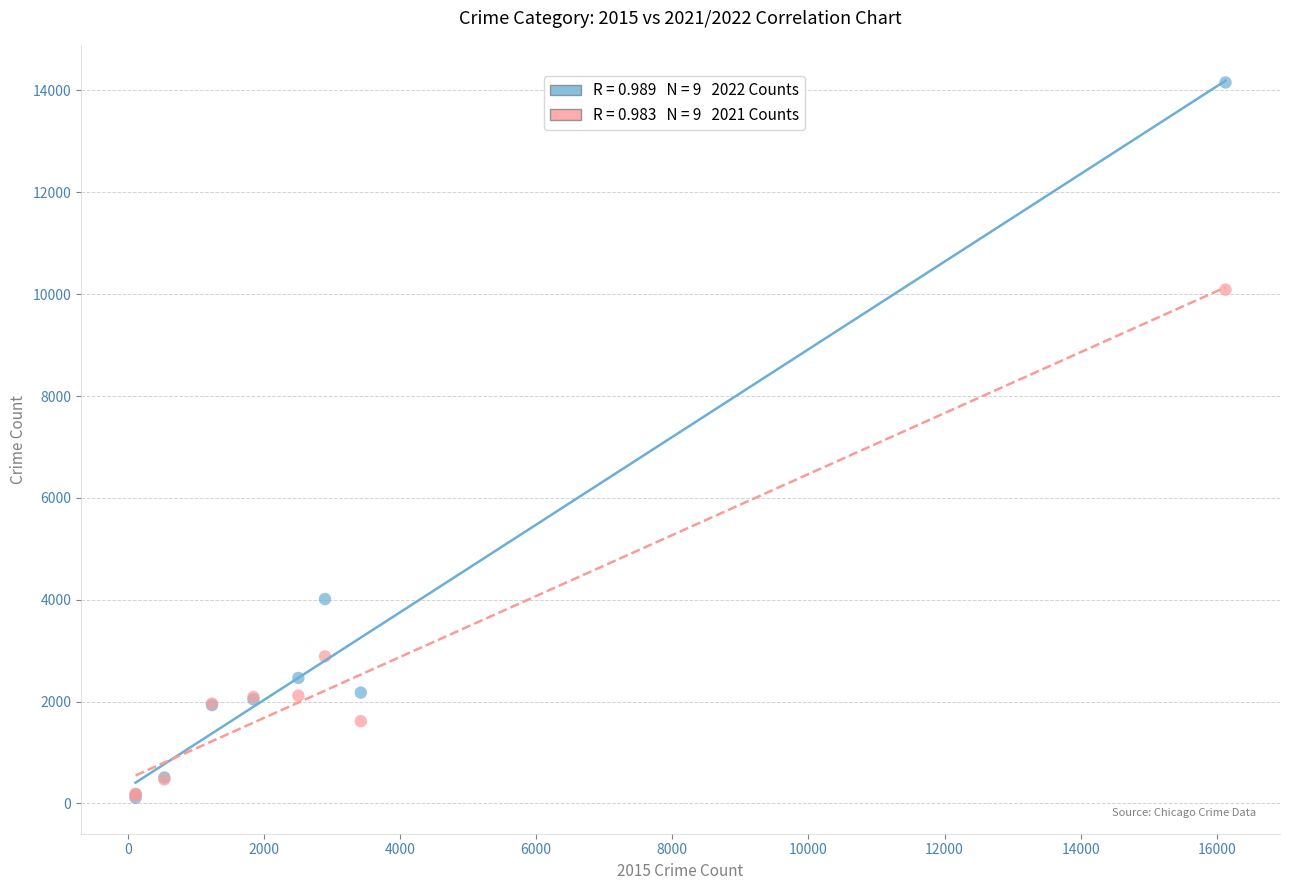

Across all series, what Y value is closest to 7134?

10090